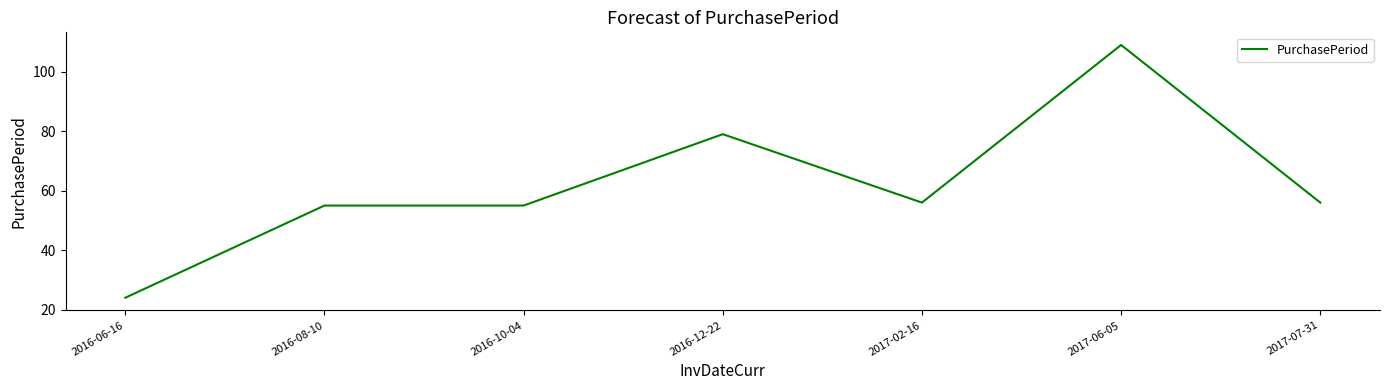

What is the sum of the values at 2017-02-16 and 2016-08-10?

111